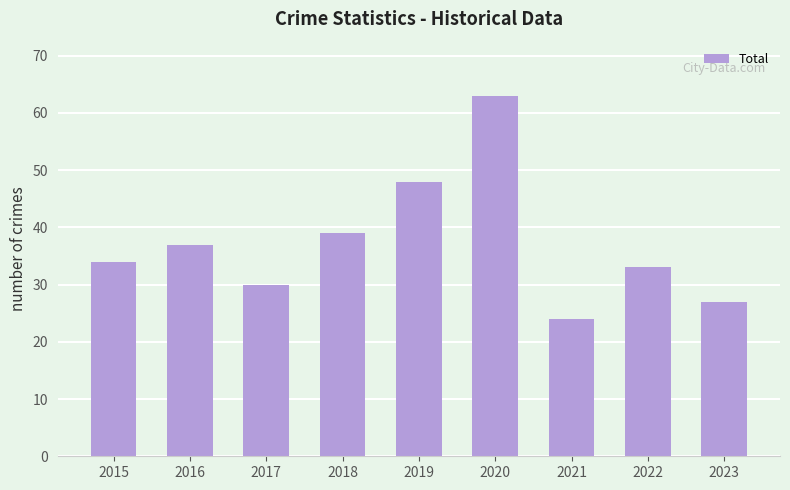

Reading left to right, list all the values displayed in this chart.

2015=34	2016=37	2017=30	2018=39	2019=48	2020=63	2021=24	2022=33	2023=27